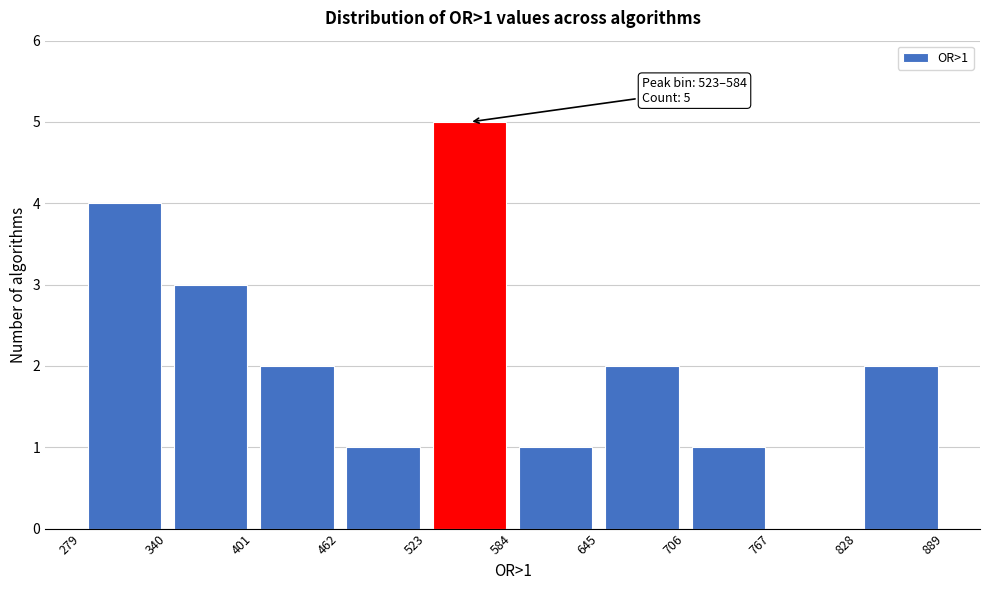

Over which range of the x-axis is the bar tallest?

523 to 584